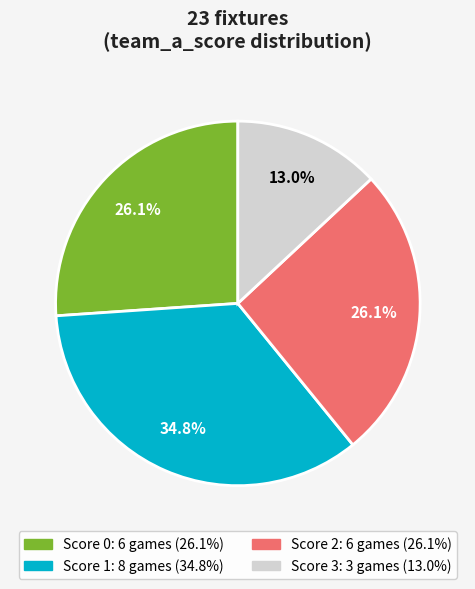

Does any single category account for the majority?

No